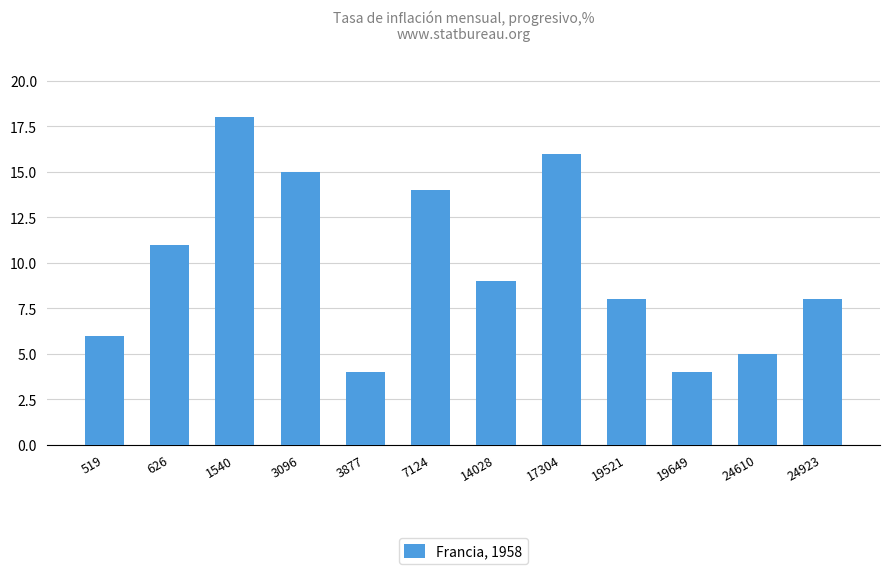

True or false: the data shows 3 at 3877.

False